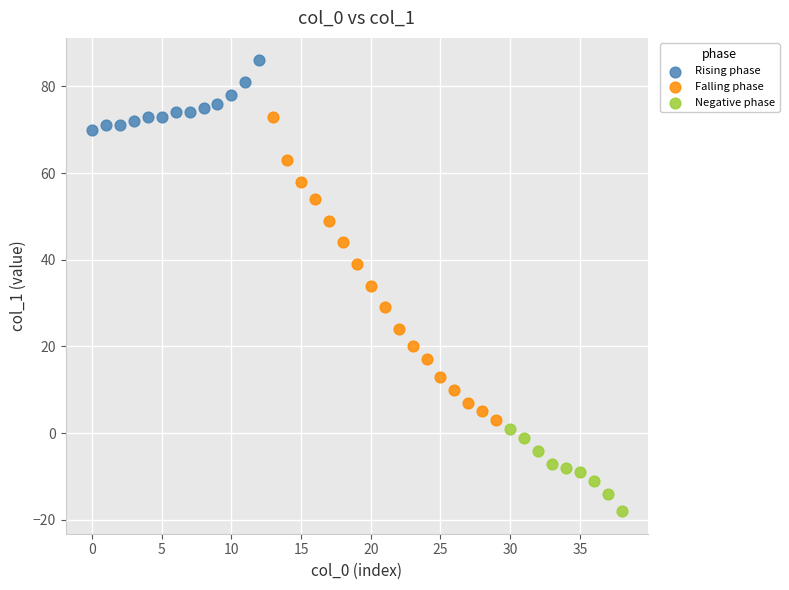

Which series contains the highest Y value?

Rising phase